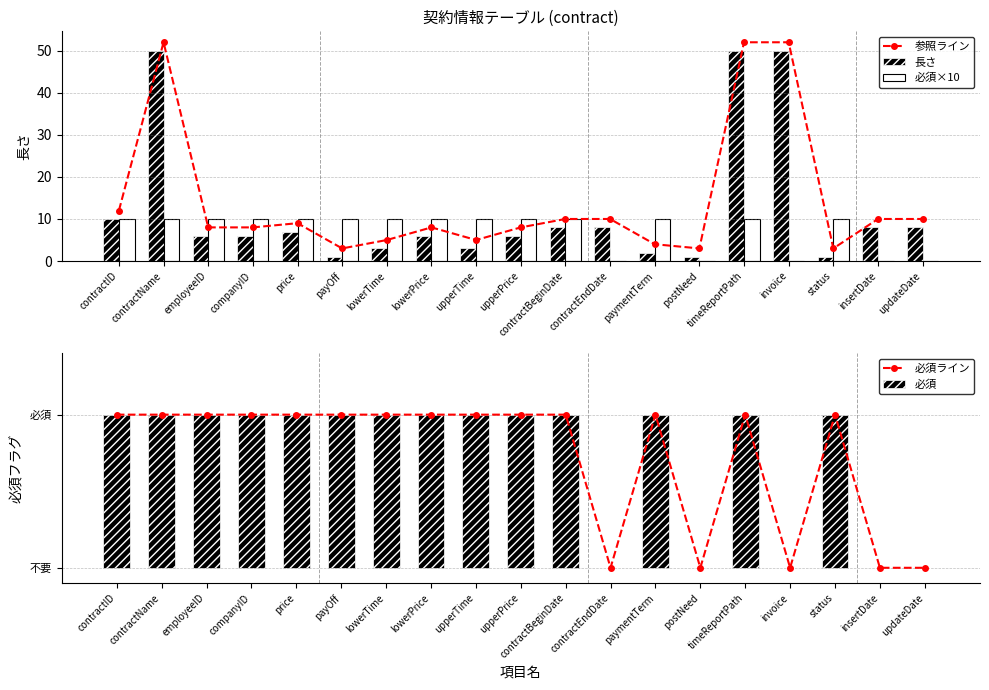

Which series has the largest total across all categories?

参照ライン